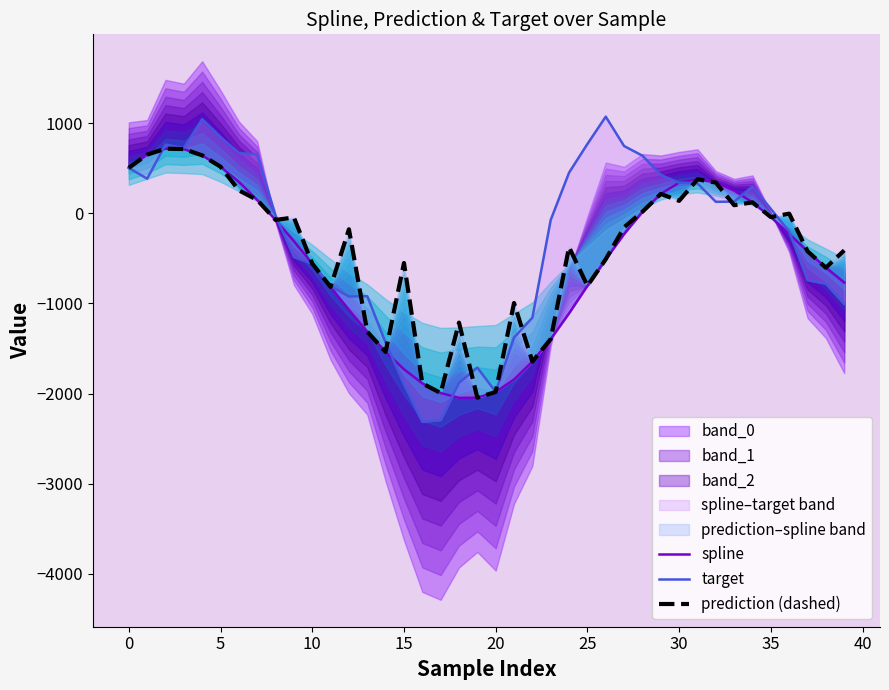

Which series has the largest range (max minus min)?

target